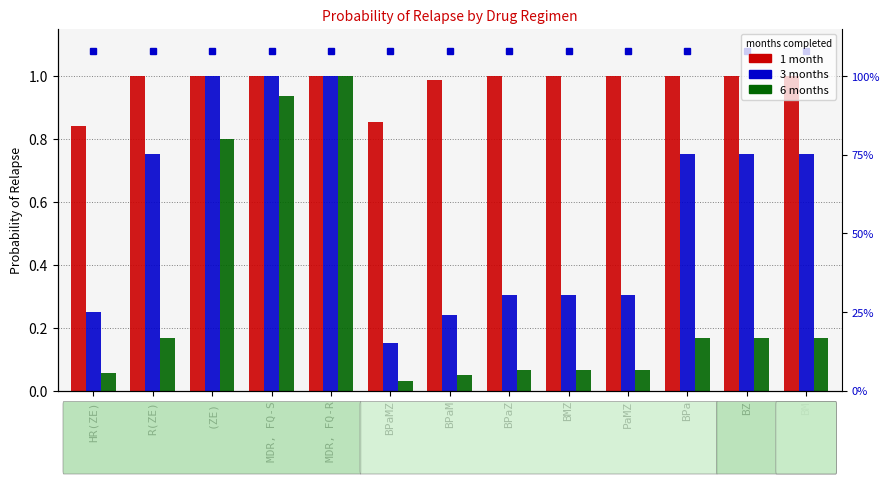

What is the total value across all series at MDR, FQ-R?

3.0